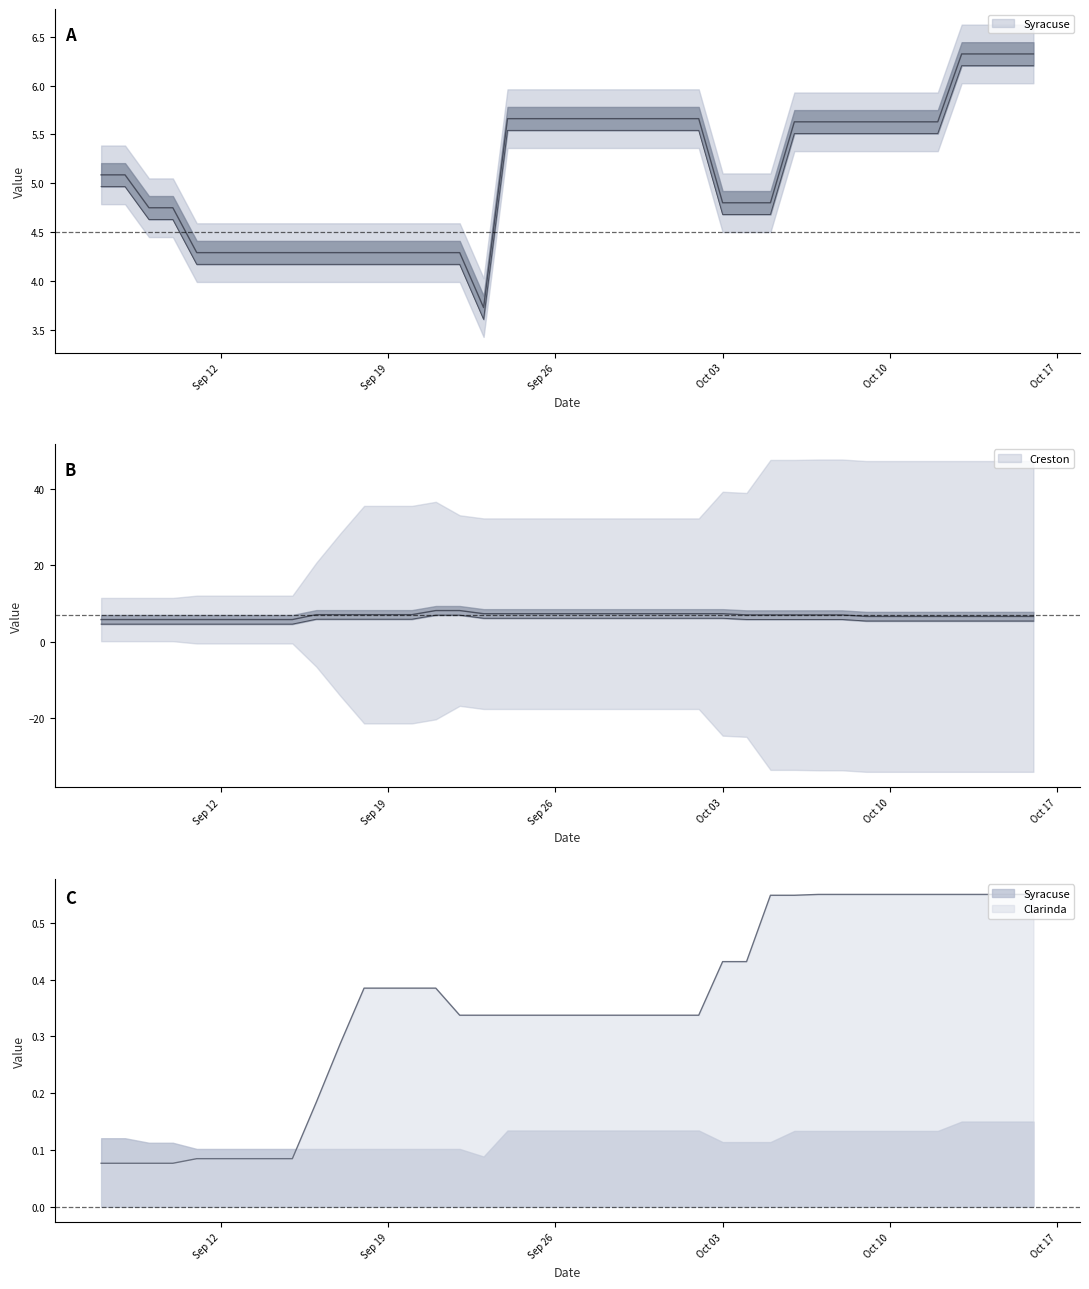

How many series are shown in this chart?

3